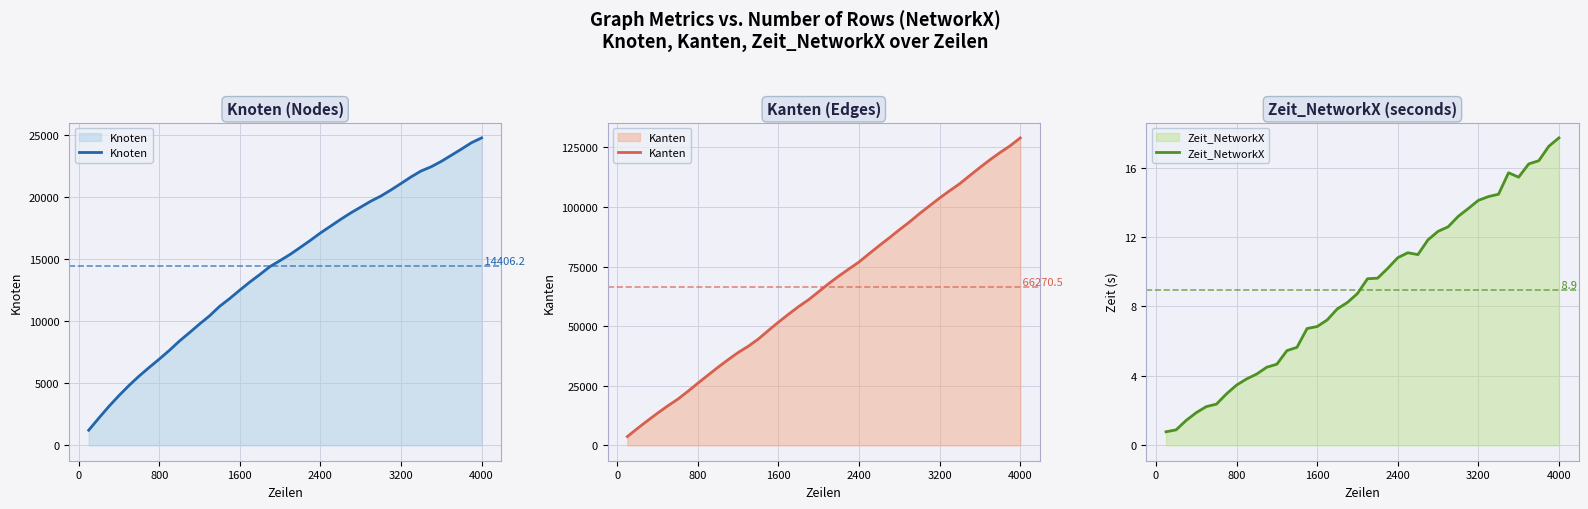

What is the minimum value for Knoten?

1218